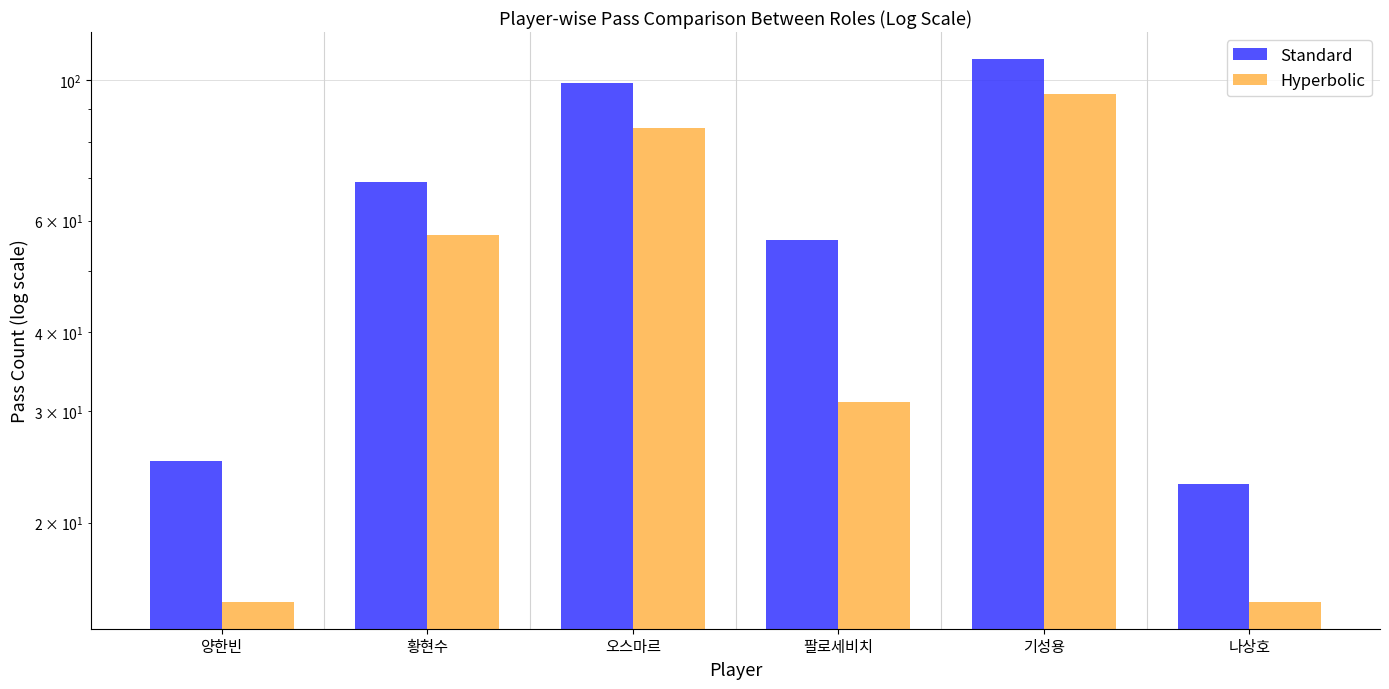

Read the Standard value at 기성용.

108